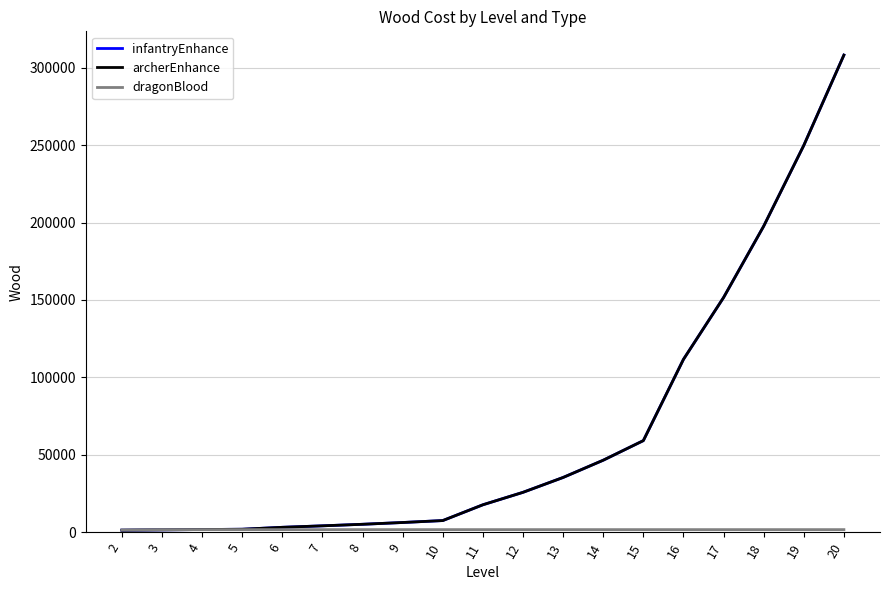

What is the maximum value for dragonBlood?

1600